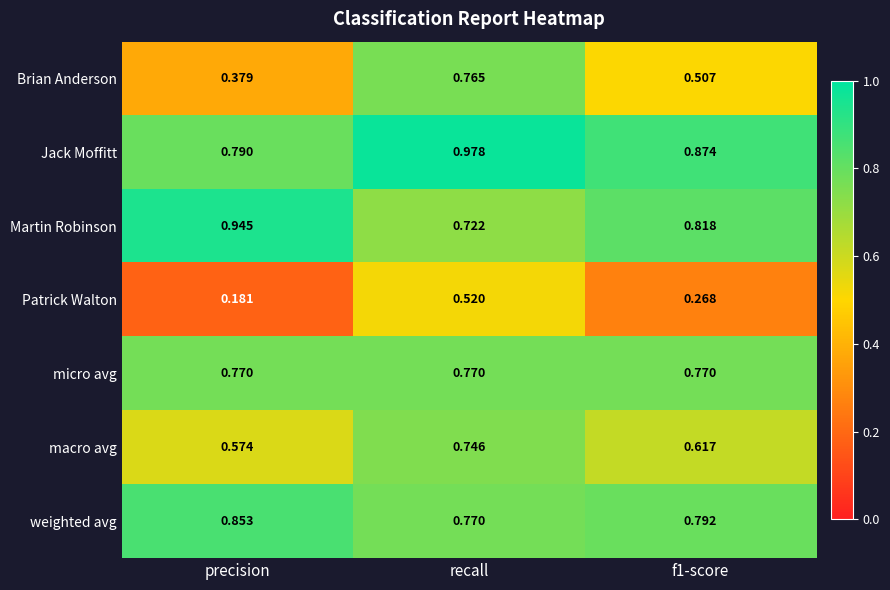

Which series has the largest range (max minus min)?

Brian Anderson